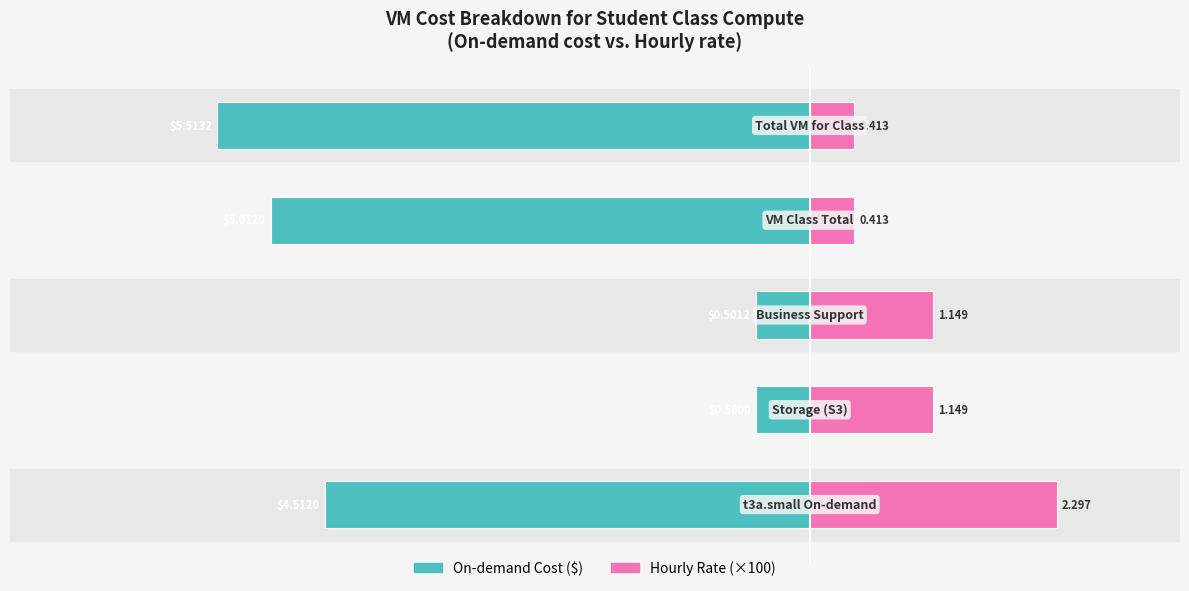

Reading right to left, transcribe all the data shown in this chart.

On-demand Cost ($): -5.5	-5.0	-0.5	-0.5	-4.5
Hourly Rate (×100): 0.4	0.4	1.1	1.1	2.3